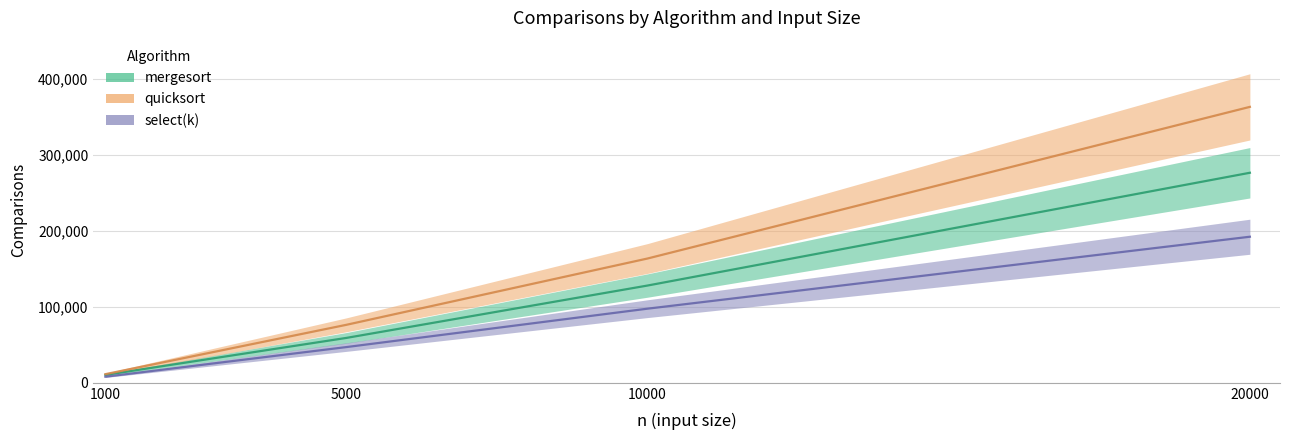

Which series has the largest total across all categories?

quicksort